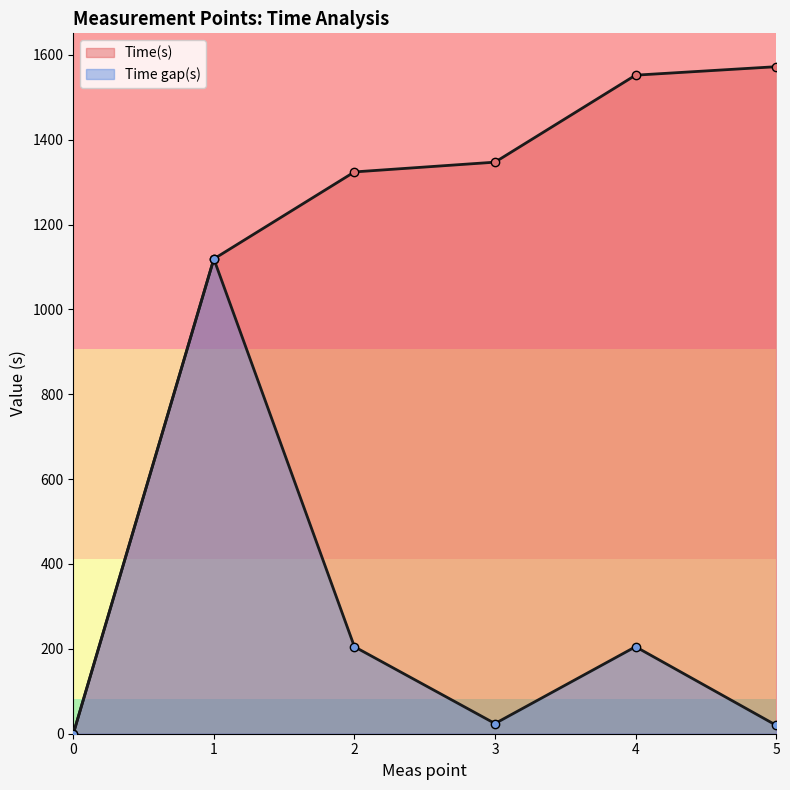

Between 0 and 5, which series saw the biggest shift?

Time(s)